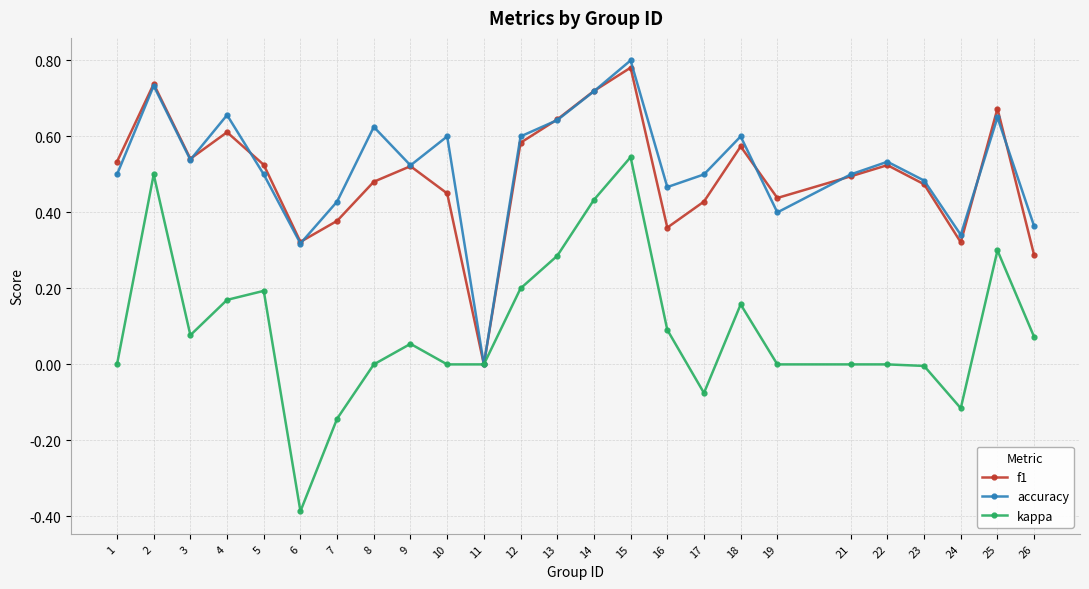

Which category has the lowest value in the accuracy series?

11